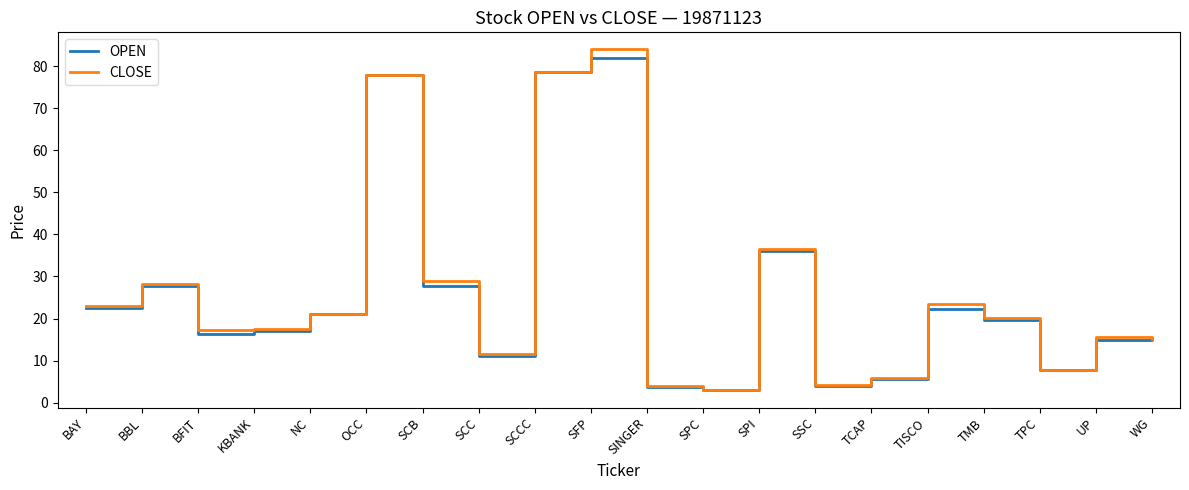

Is it true that OPEN equals 9.6 at TISCO?

False